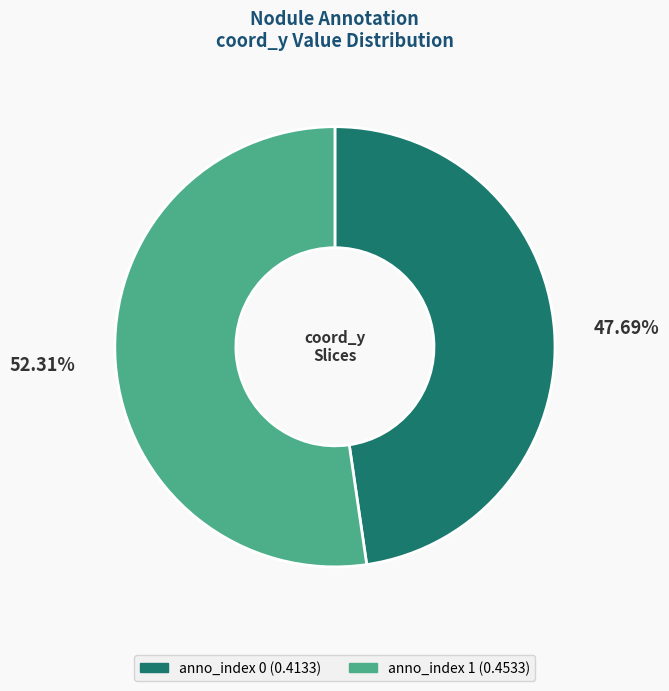

Is there a majority slice in this chart?

Yes